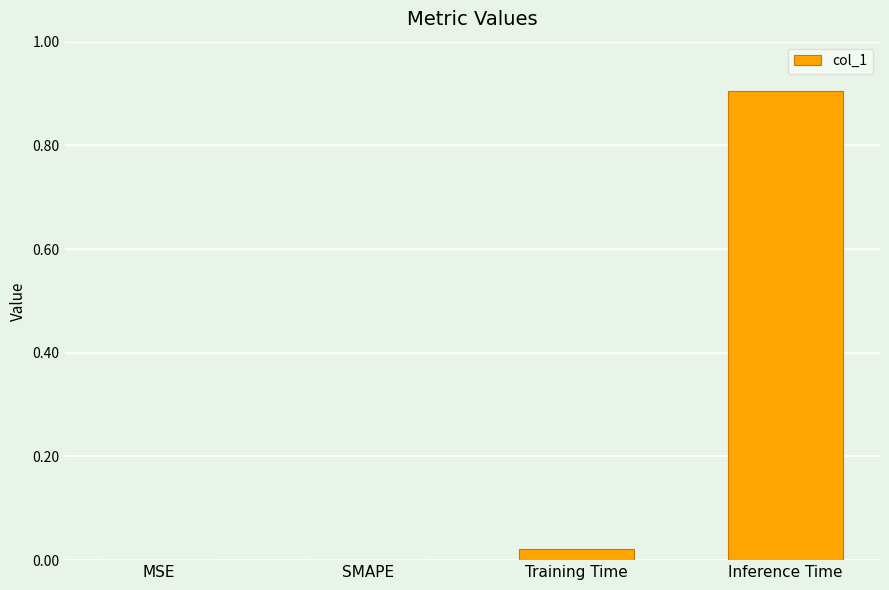

What is the sum of the values at Inference Time and Training Time?

0.9